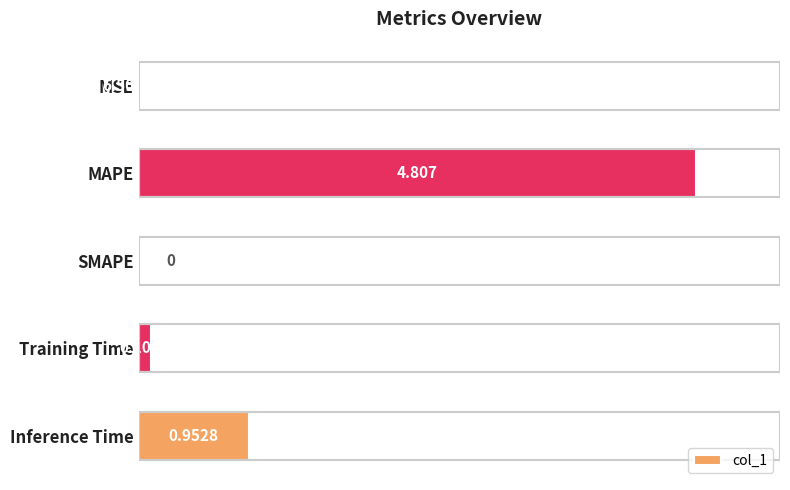

Which has a higher value, SMAPE or MSE?

MSE